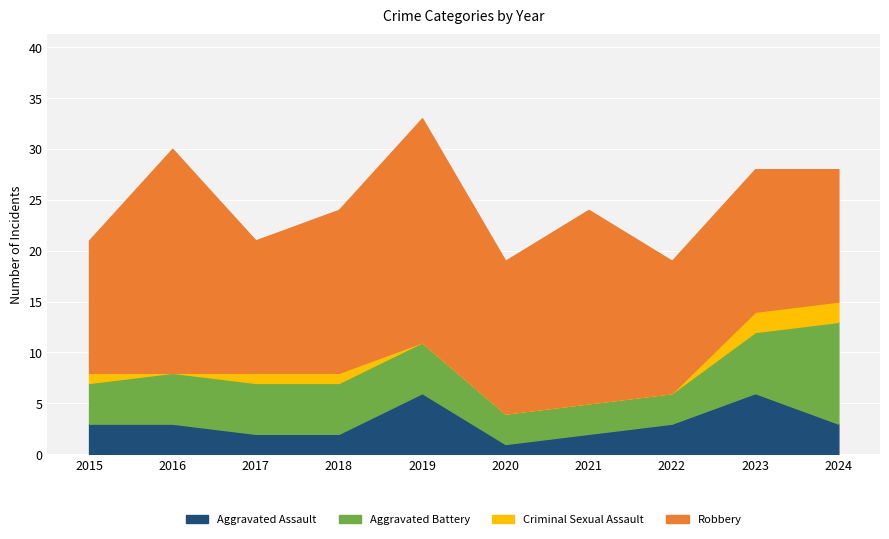

True or false: Robbery and Aggravated Assault cross at least once.

False